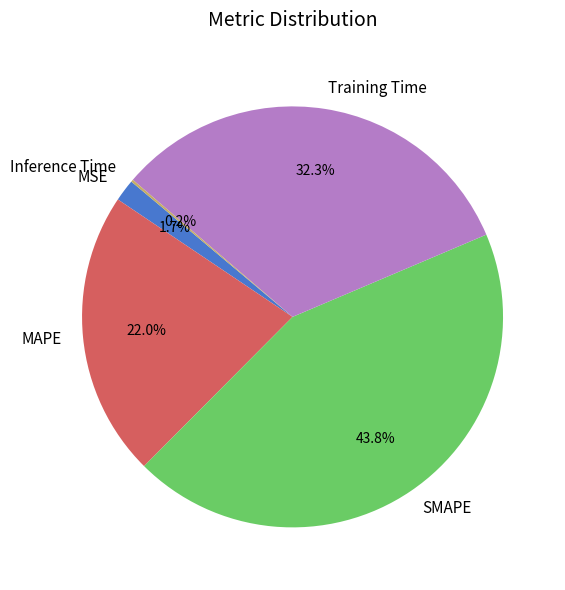

Does SMAPE account for over 50% of the chart?

No